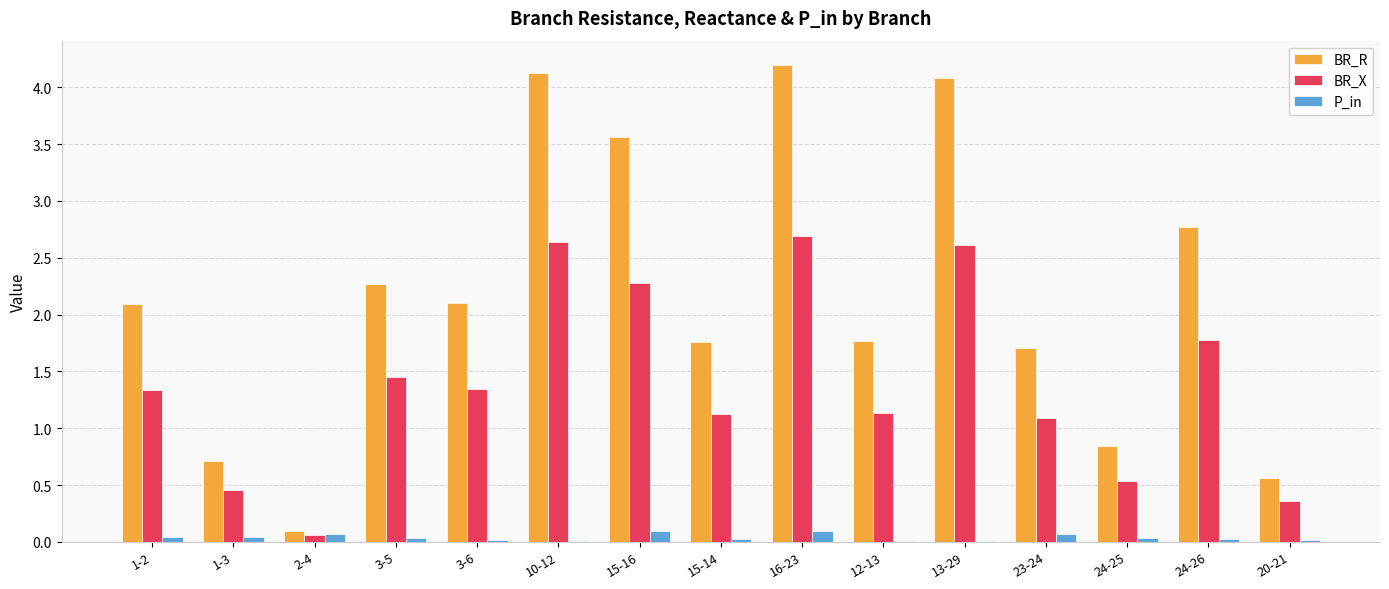

The BR_R series shows 2.1 at 1-2. True or false?

True